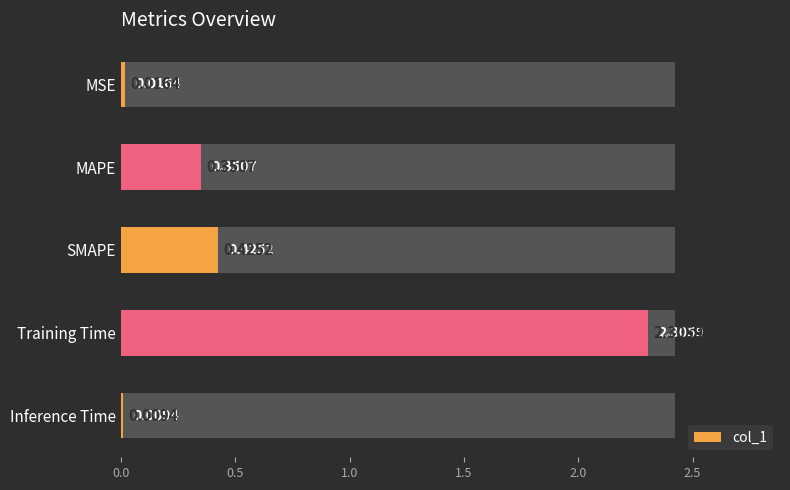

Which has a higher value, Training Time or MAPE?

Training Time